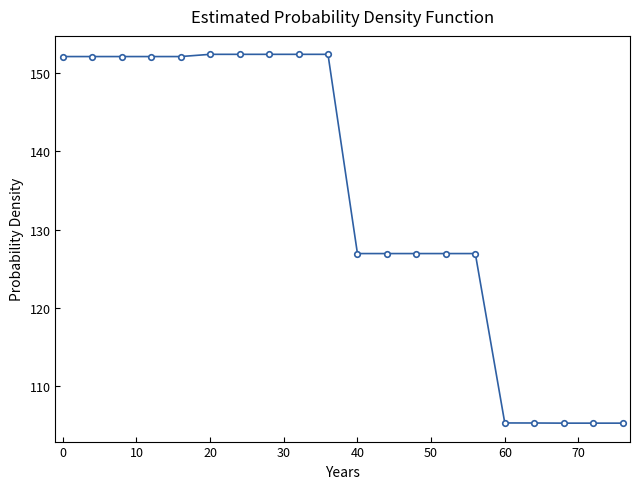

What is the minimum value shown in the chart?

105.3